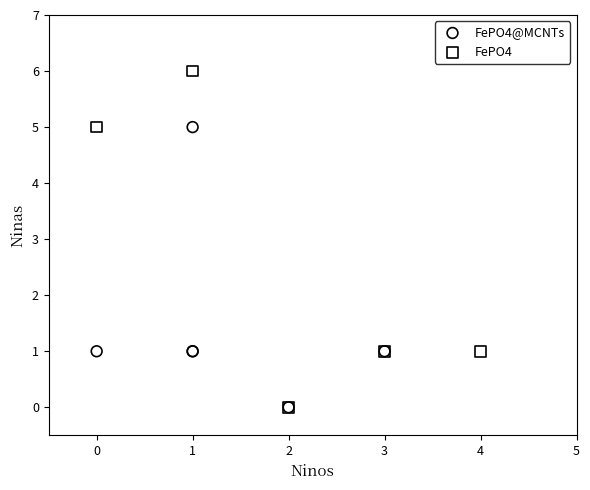

Which series reaches the maximum Y coordinate?

FePO4